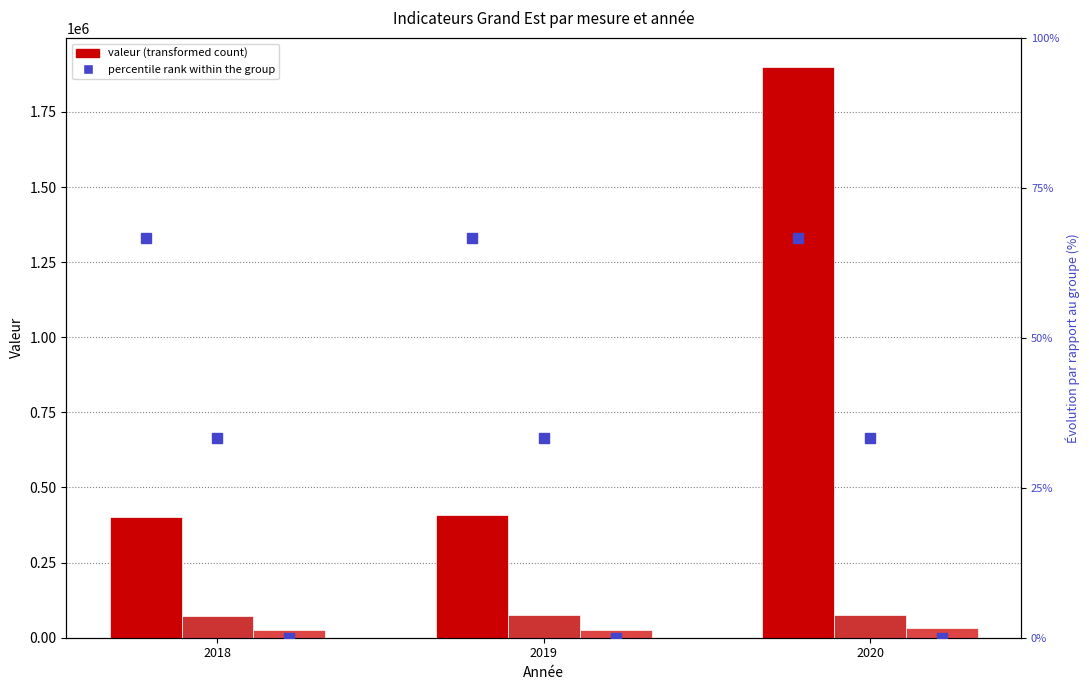

Between 2019 and 2018, which is larger?

2019